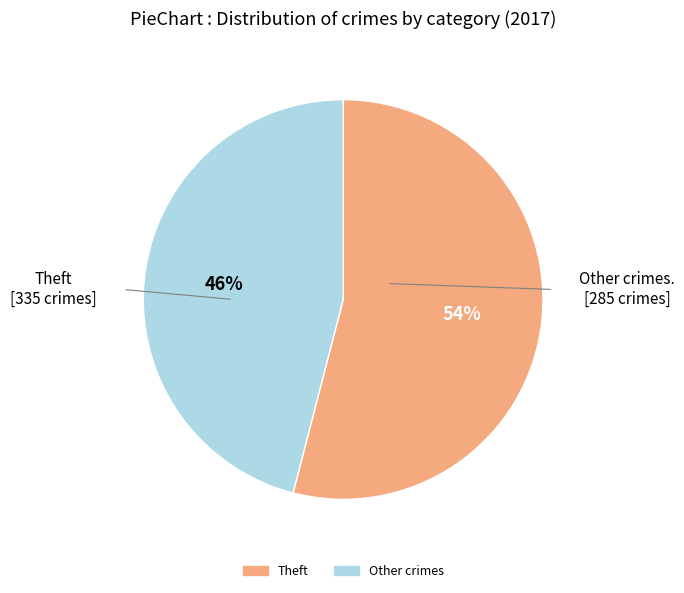

To the nearest percent, what is the difference between the largest and smallest slice percentages?

8%